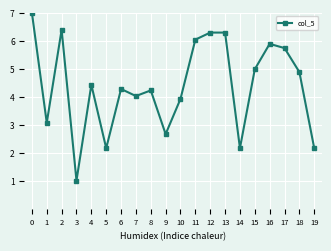

What is the value of the 17th point from the left?

5.9